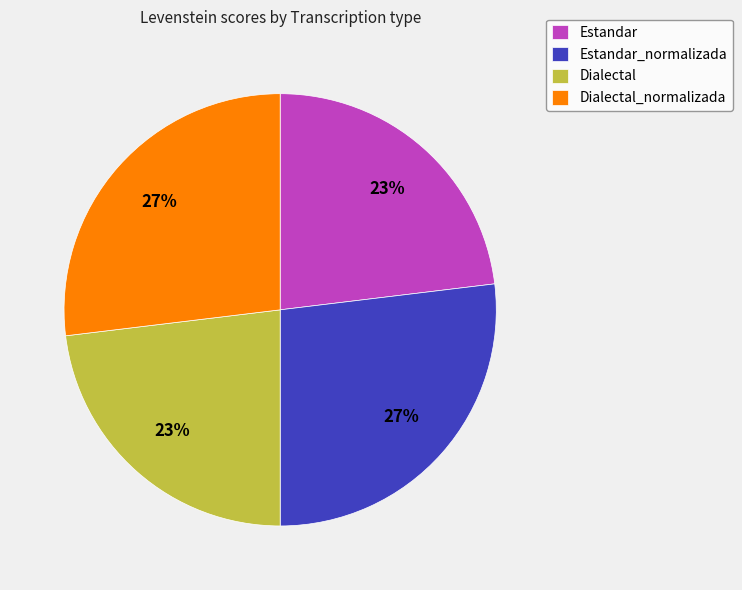

The Dialectal slice represents 30% of the pie. True or false?

False